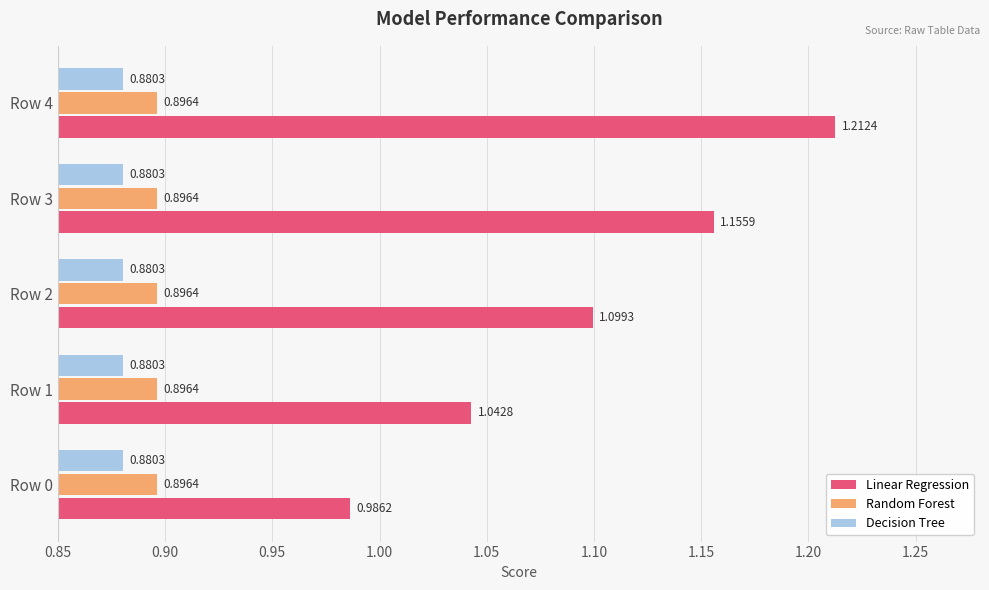

What is the average value of the Linear Regression series?

1.1